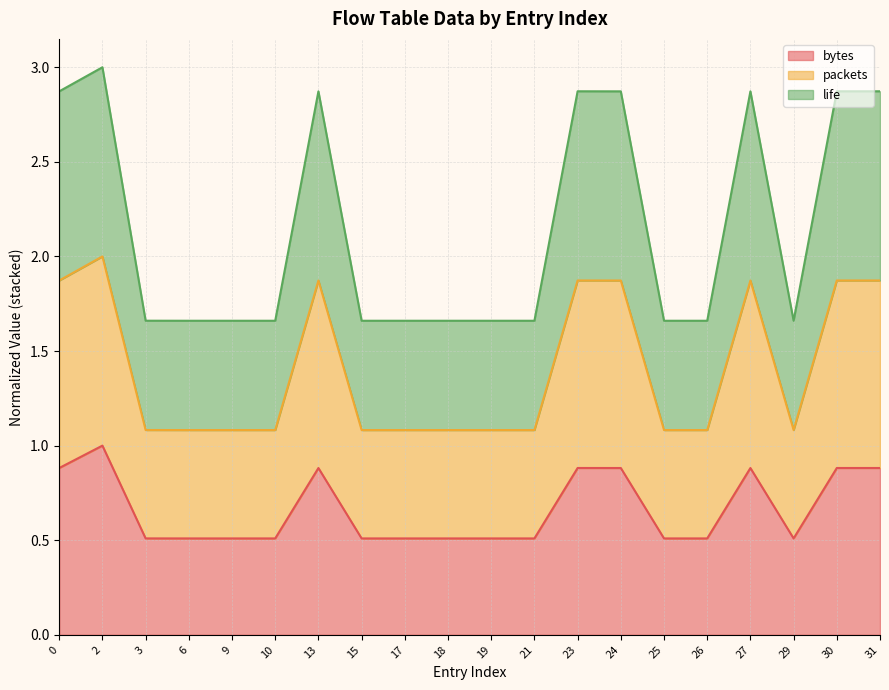

At which category is the sum across all series the highest?

2